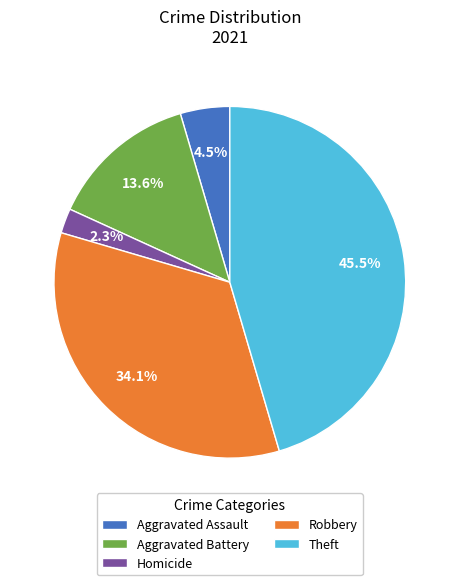

What is the largest slice in the pie chart?

Theft